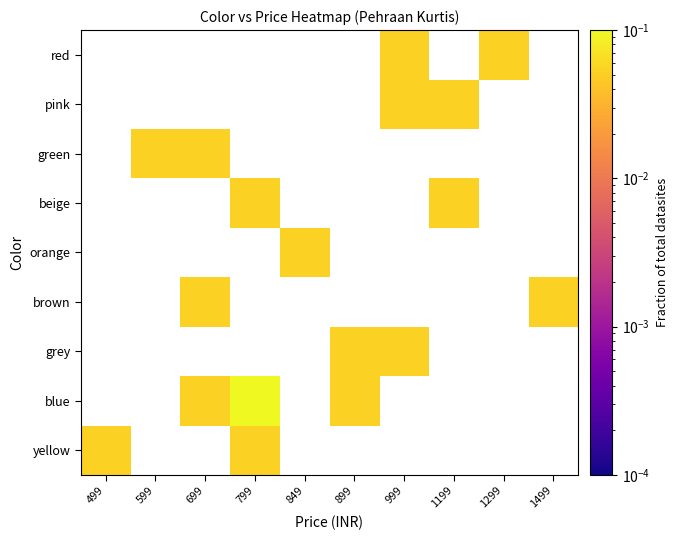

How many data points does each series have?

10